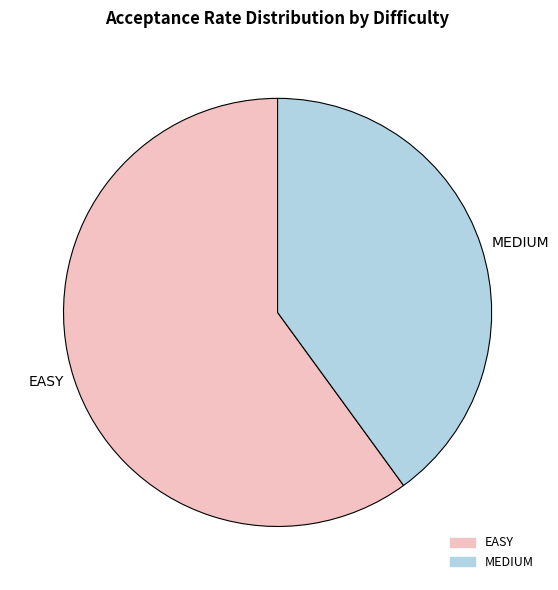

Which slice represents more than half of the pie?

EASY